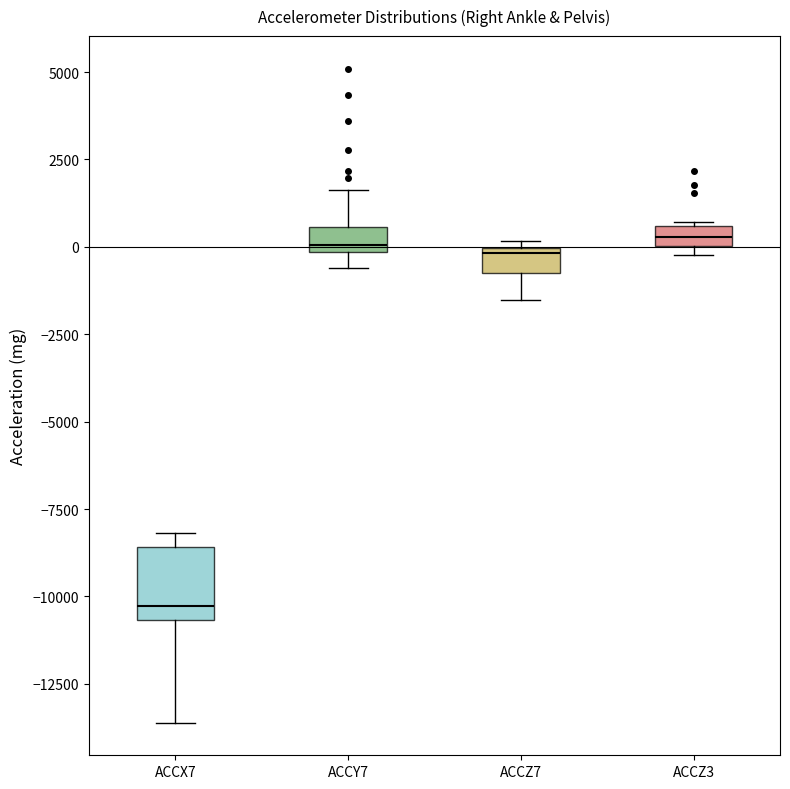

Where does the lower whisker of the box for ACCX7 end on the y-axis? The values are not printed on the chart, so give them approximately, as read against the axis.

-13500